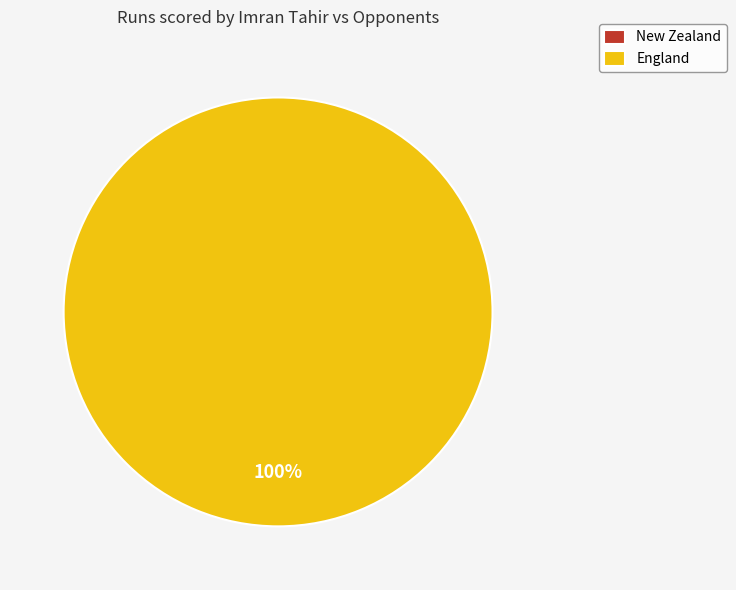

To the nearest percent, what is the difference between the England and New Zealand slice percentages?

100%